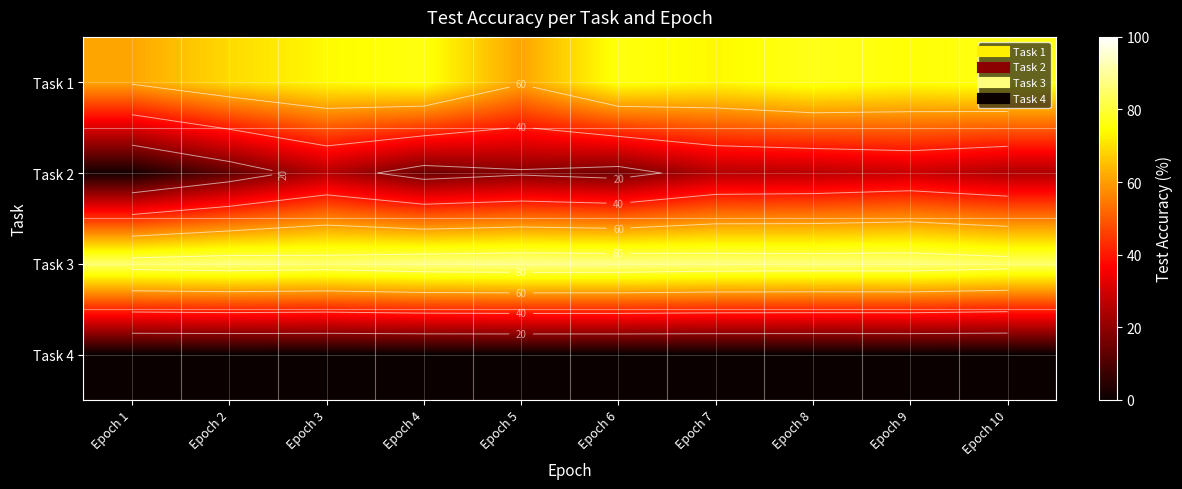

What is the greatest value displayed?

88.3